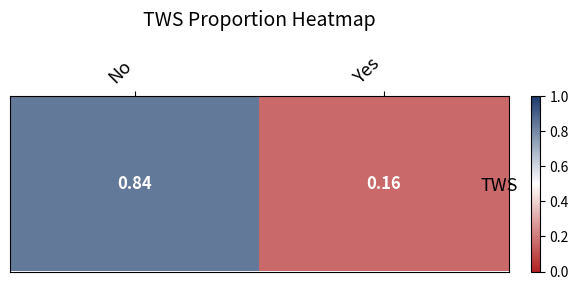

Reading left to right, extract all data points from this chart.

0.8	0.2